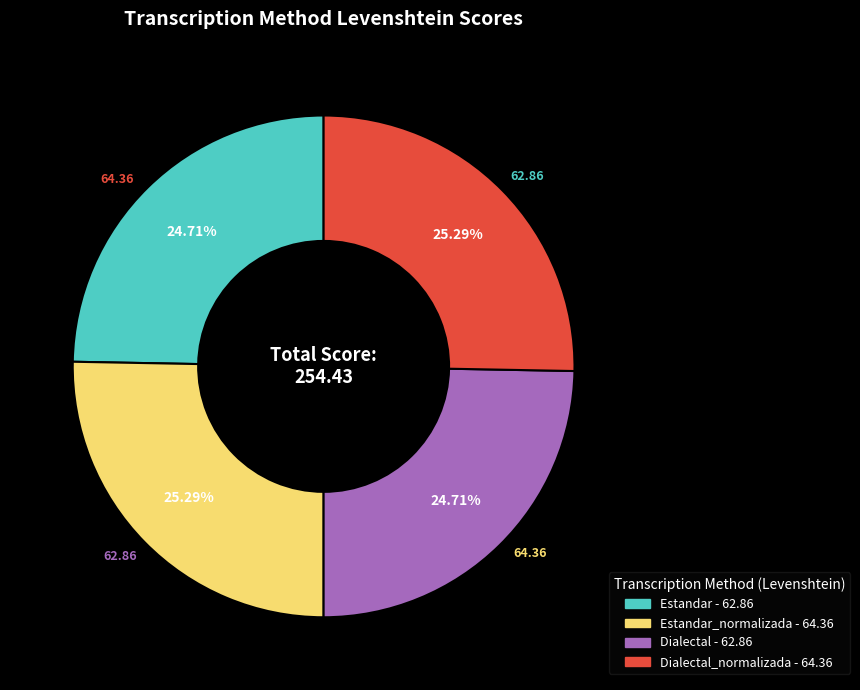

Is there any slice that represents more than half of the pie?

No